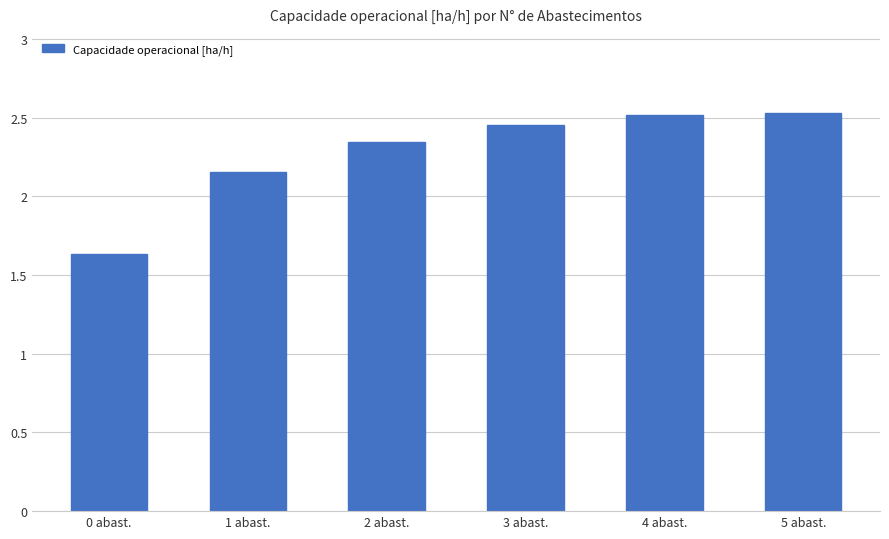

Which category has the lowest value across all series?

0 abast.